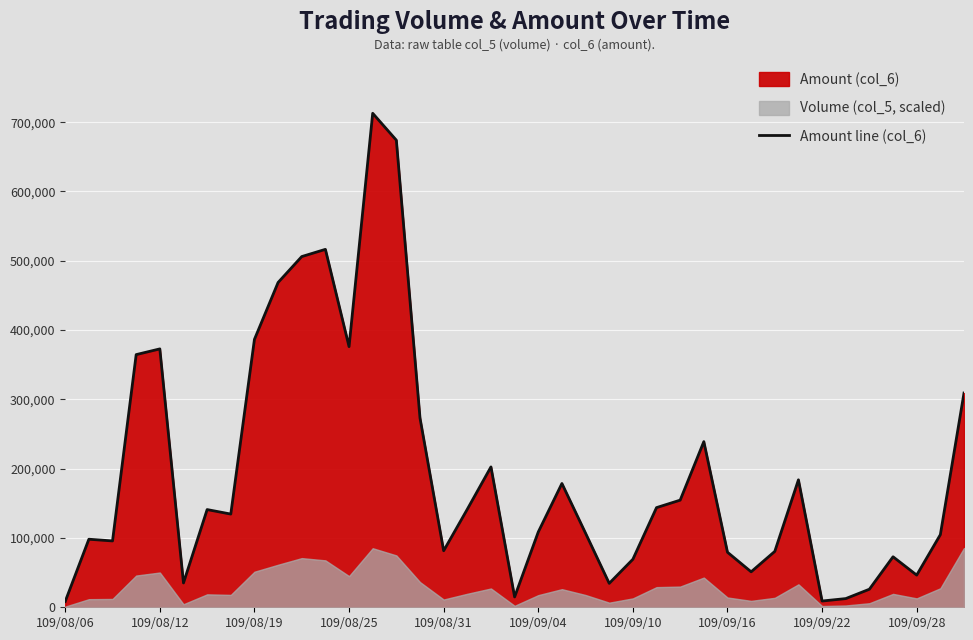

The value of Amount line (col_6) at 109/08/19 is 386570. True or false?

True